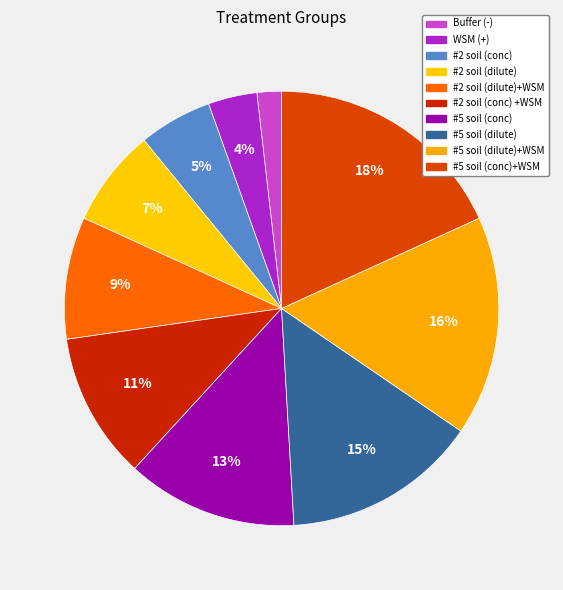

How many segments does this pie chart have?

10